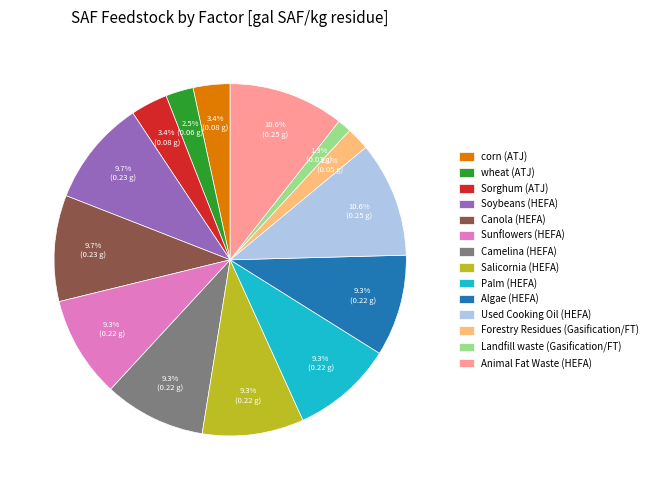

True or false: Animal Fat Waste (HEFA) accounts for 11% of the total.

True